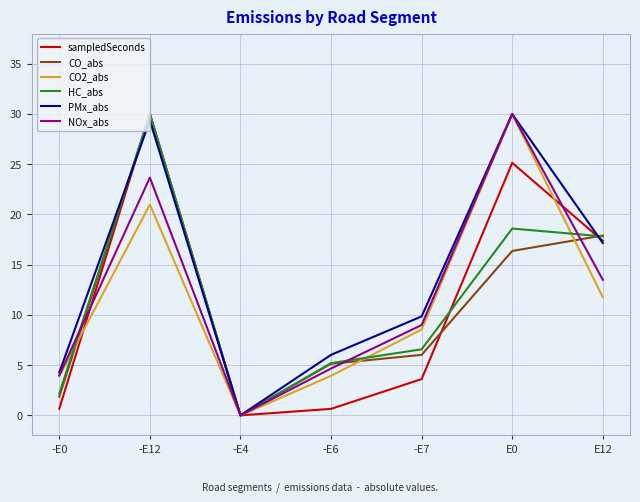

At which label is NOx_abs closest to 15?

E12